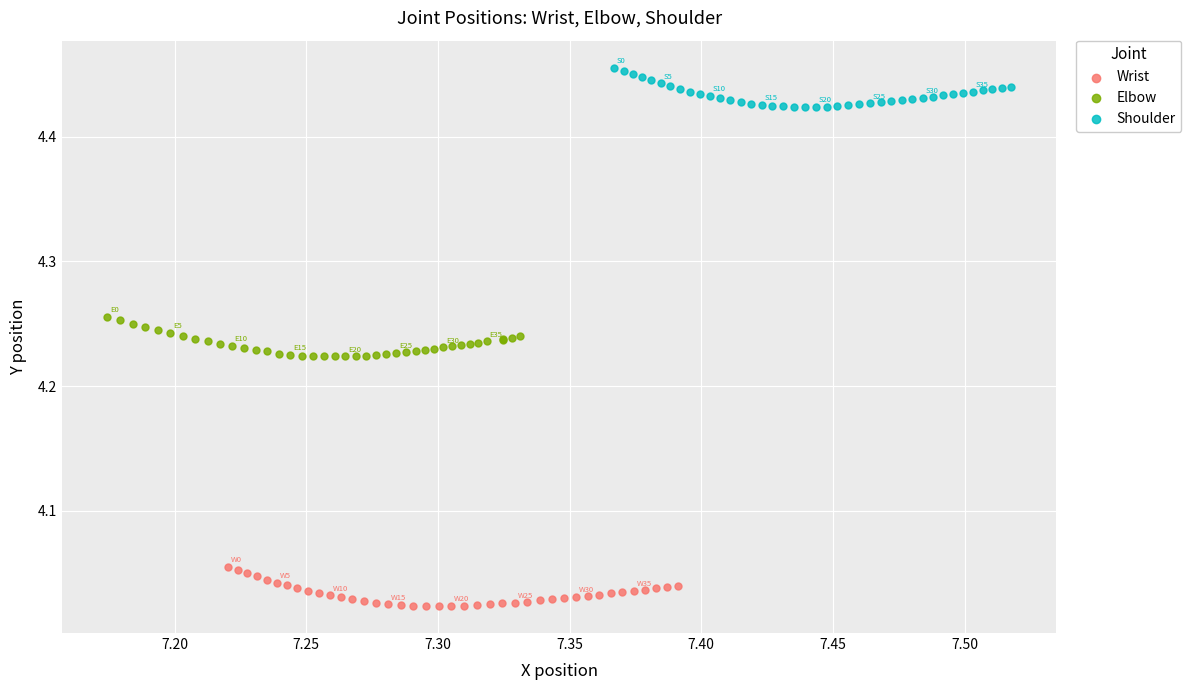

What are all the series names shown in the legend?

Wrist, Elbow, Shoulder